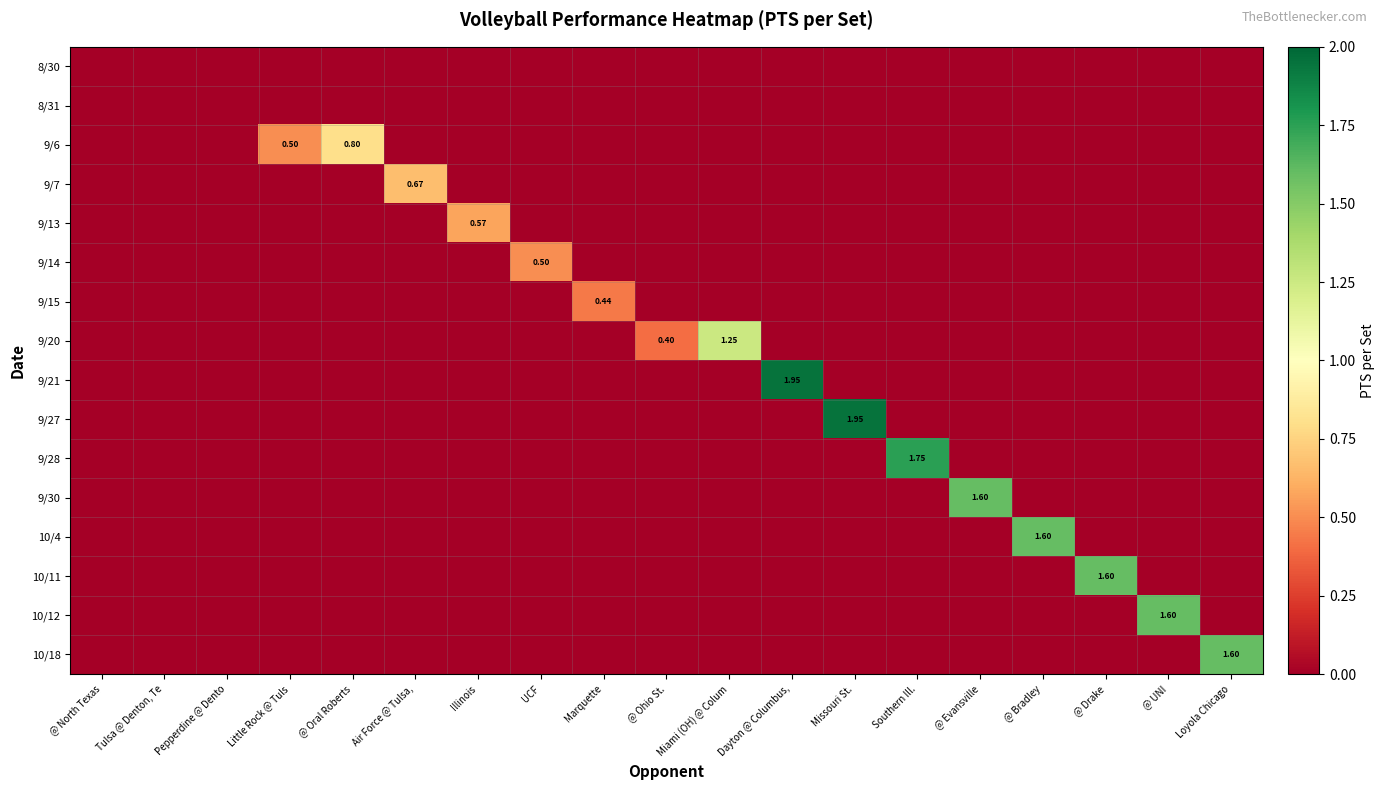

At how many categories does at least one series exceed 1?

9